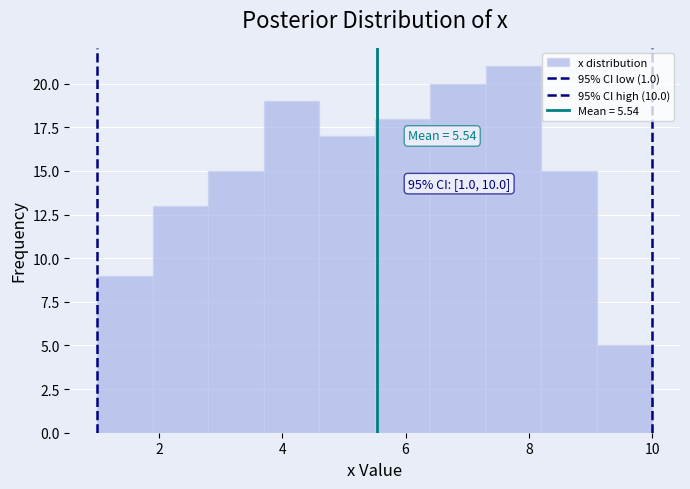

Which range on the x-axis has the tallest bar?

7.3 to 8.2